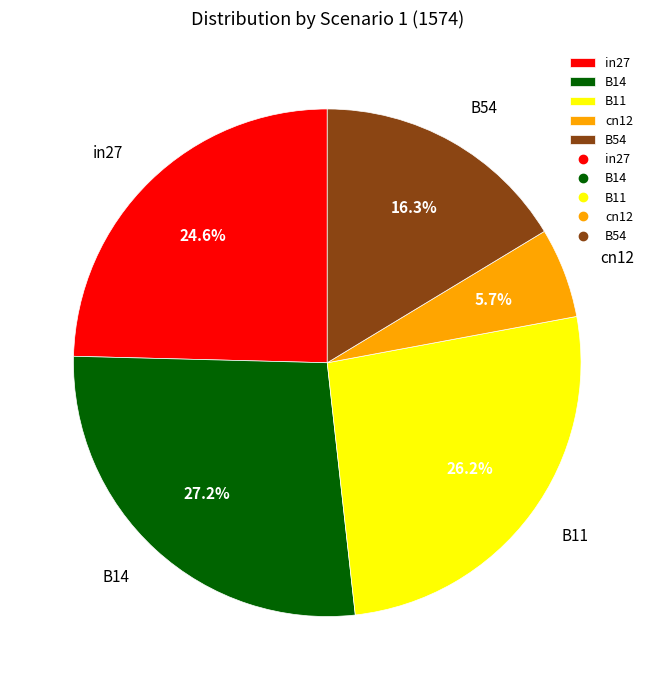

What percentage do B54 and B14 together represent?

43.5%